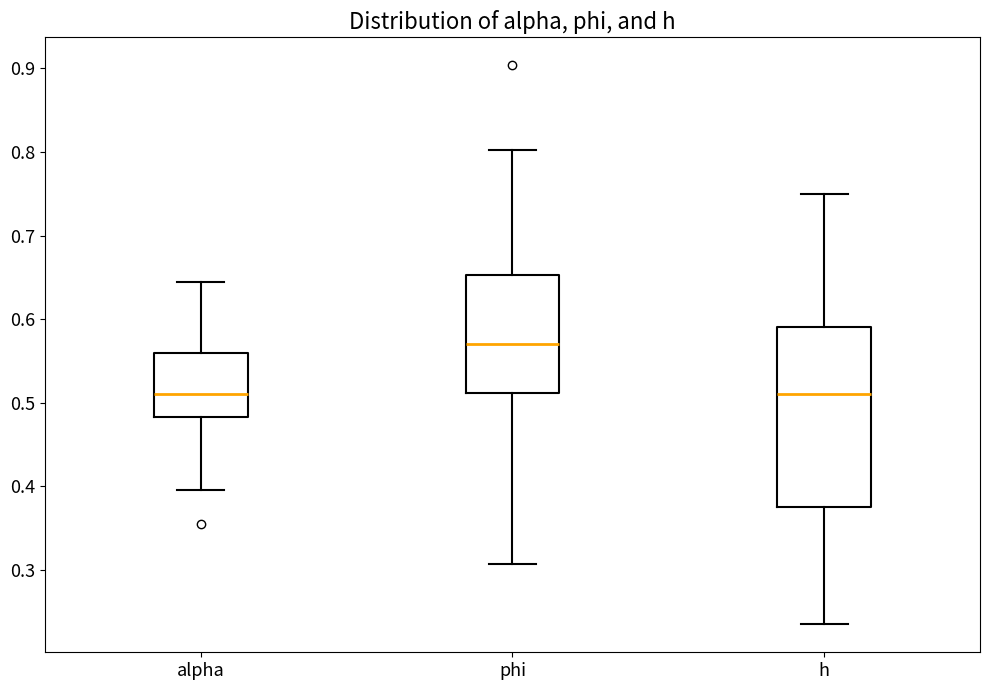

Which box's median line is the highest?

phi